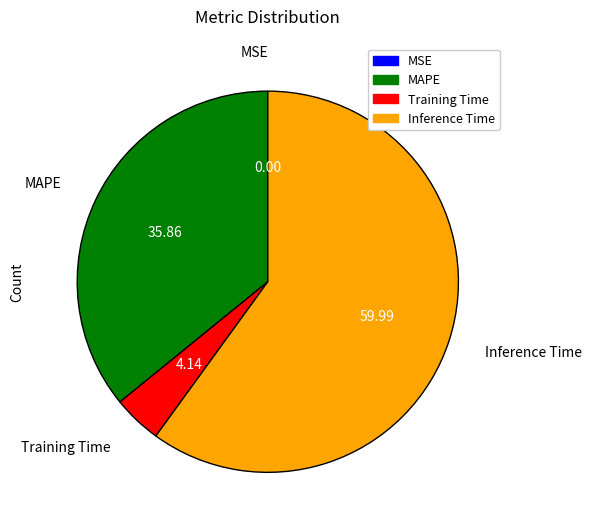

Which category accounts for the majority?

Inference Time